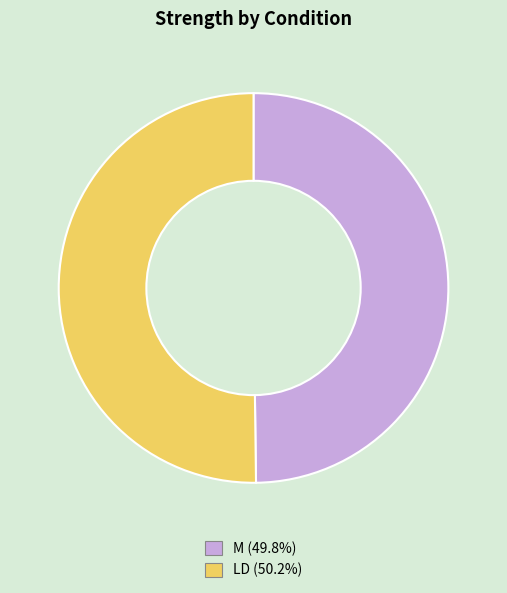

Do M (49.8%) and LD (50.2%) together represent more than half of the pie?

Yes